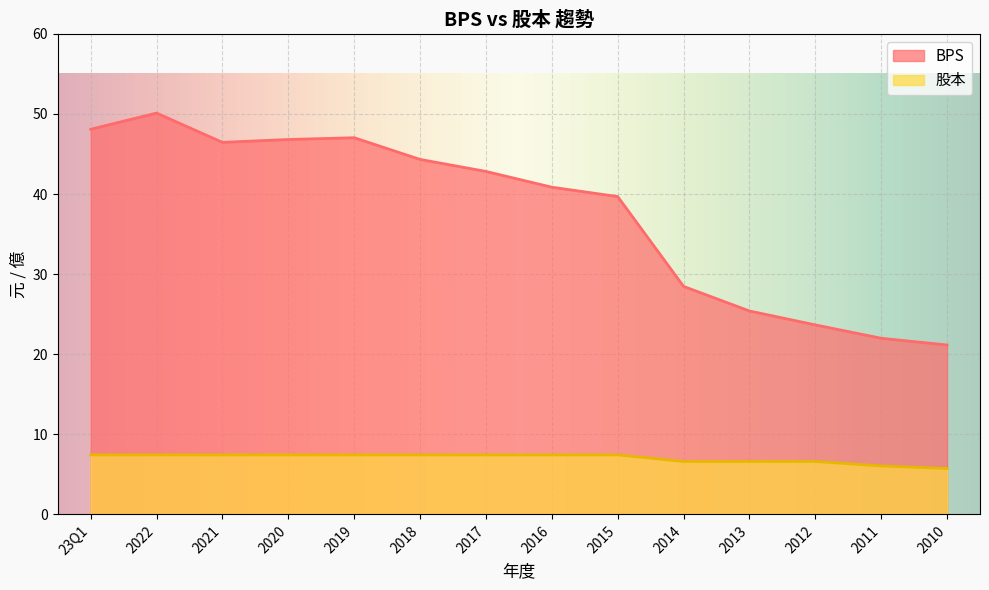

Reading left to right, list all the values displayed in this chart.

BPS: 48.1	50.1	46.5	46.8	47.0	44.3	42.8	40.9	39.7	28.5	25.4	23.6	22.0	21.1
股本: 7.4	7.4	7.4	7.4	7.4	7.4	7.4	7.4	7.4	6.6	6.6	6.6	6.0	5.7